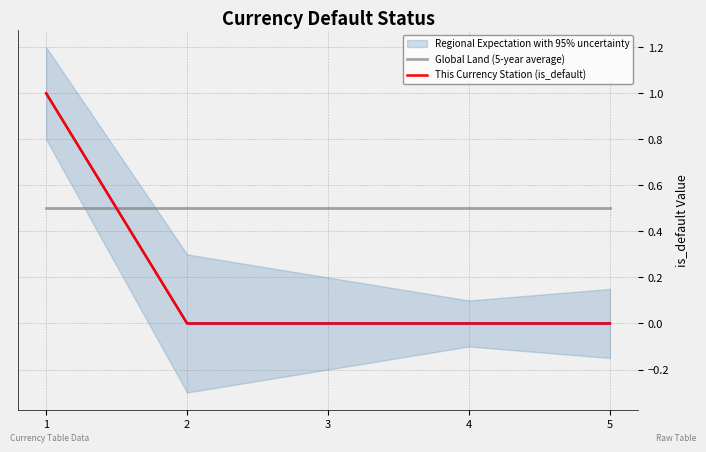

Reading left to right, transcribe all the data shown in this chart.

Regional Expectation with 95% uncertainty: 1.0	0.0	0.0	0.0	0.0
Global Land (5-year average): 0.5	0.5	0.5	0.5	0.5
This Currency Station (is_default): 1.0	0.0	0.0	0.0	0.0